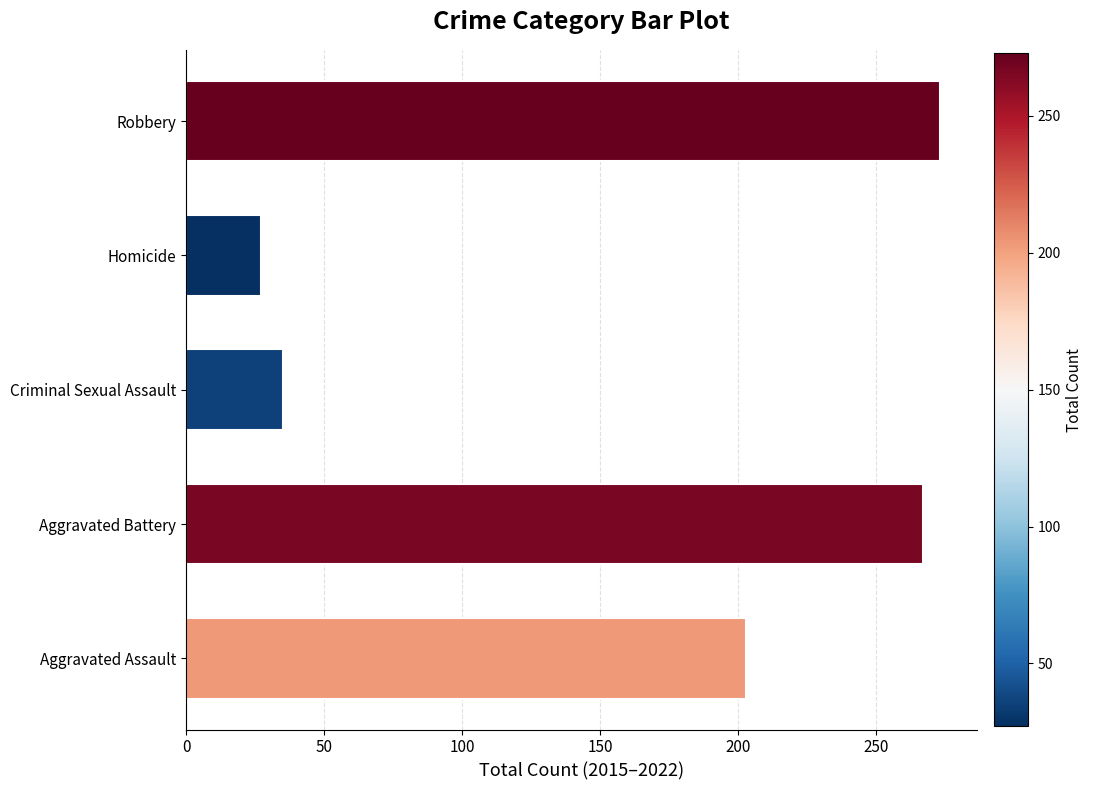

Count the number of data series in this chart.

1